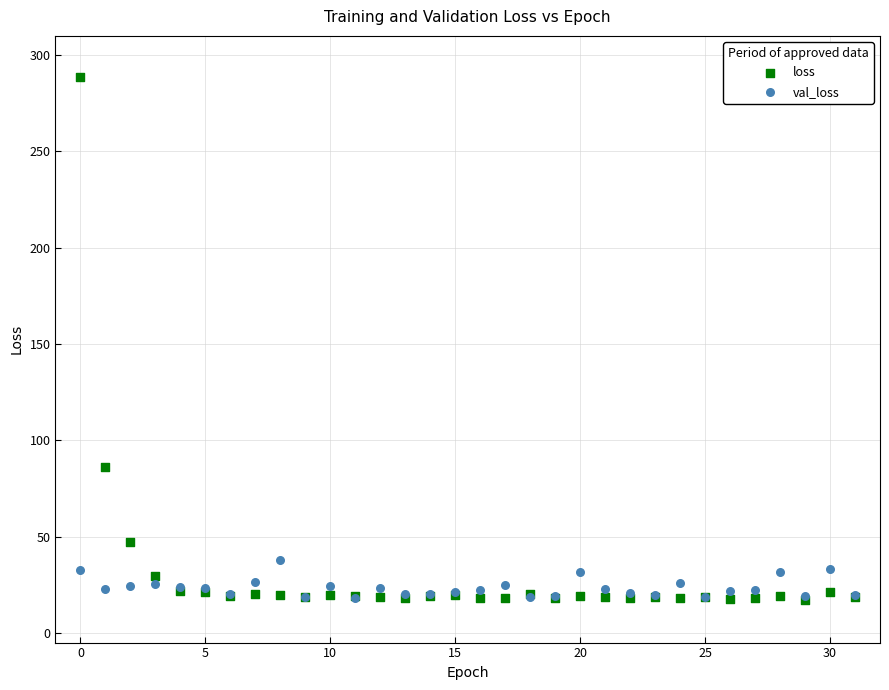

Which series has the widest spread of Y values?

loss